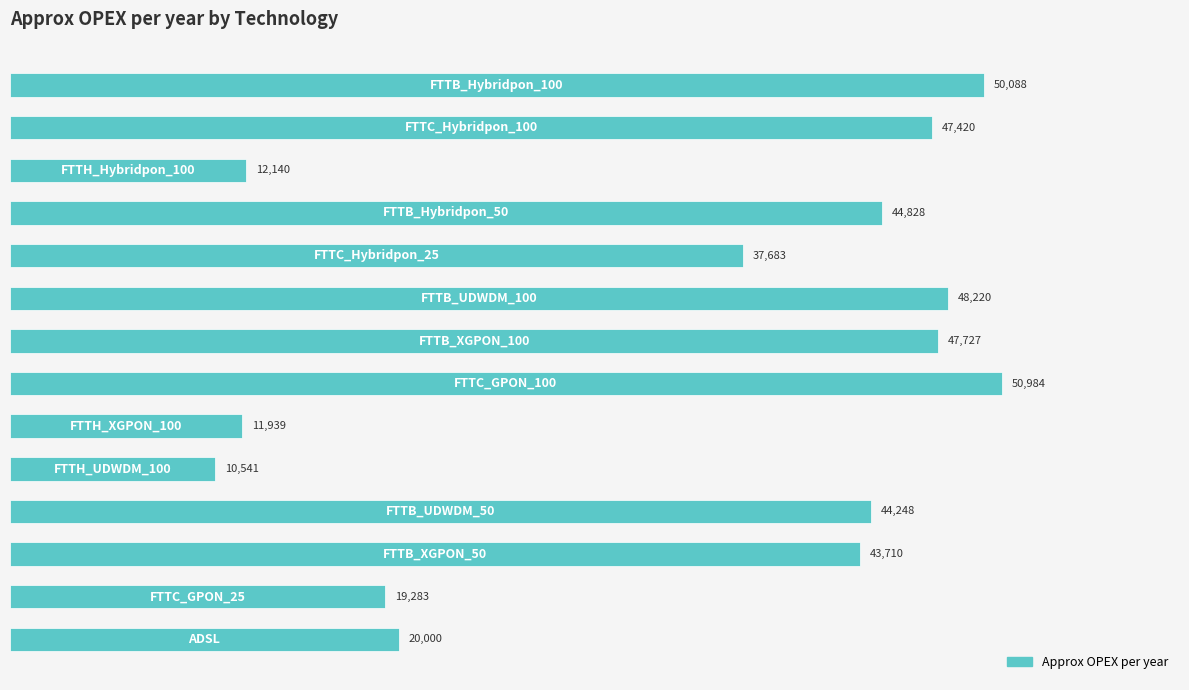

How many data points does each series have?

14